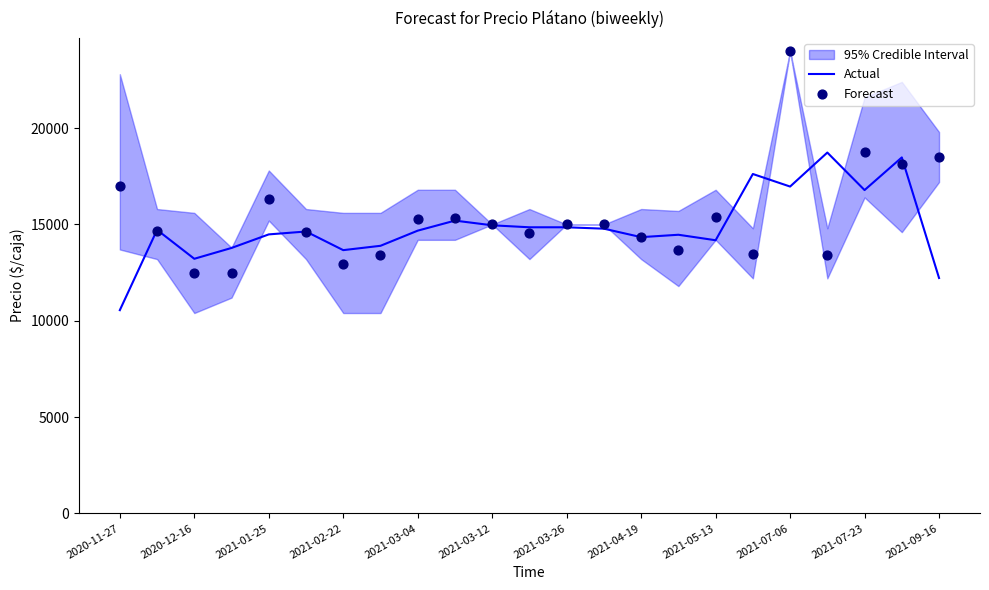

What is the lowest value of the Actual series?

10550.3